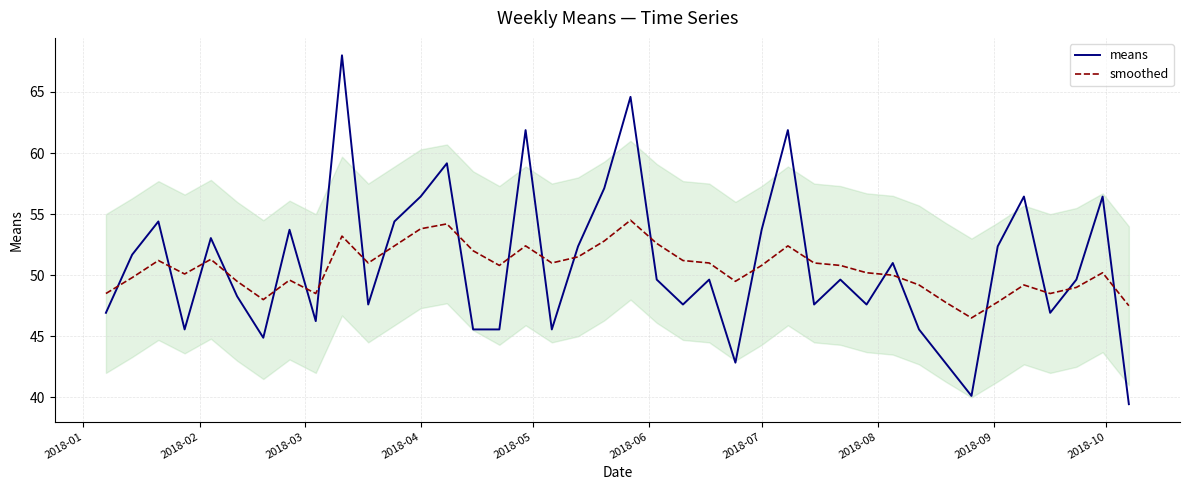

What is the highest value of the smoothed series?

54.5